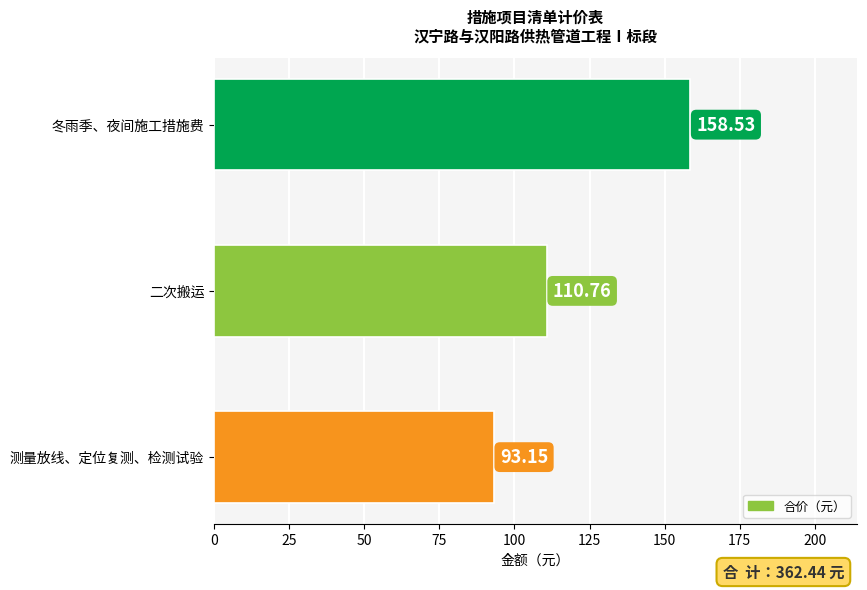

Approximately how many times larger is the value at 冬雨季、夜间施工措施费 compared to 二次搬运?

1.4